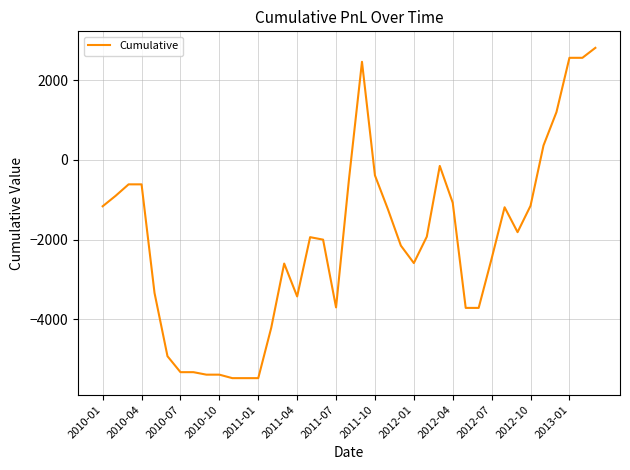

What is the difference between the maximum and minimum values?

8287.5